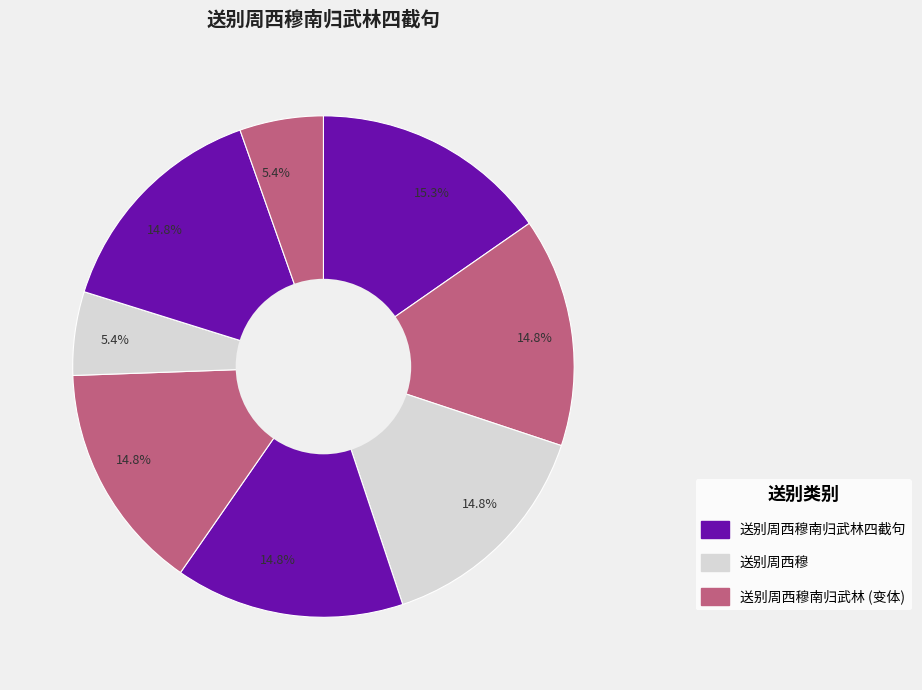

To the nearest percent, what is the average slice percentage?

12%